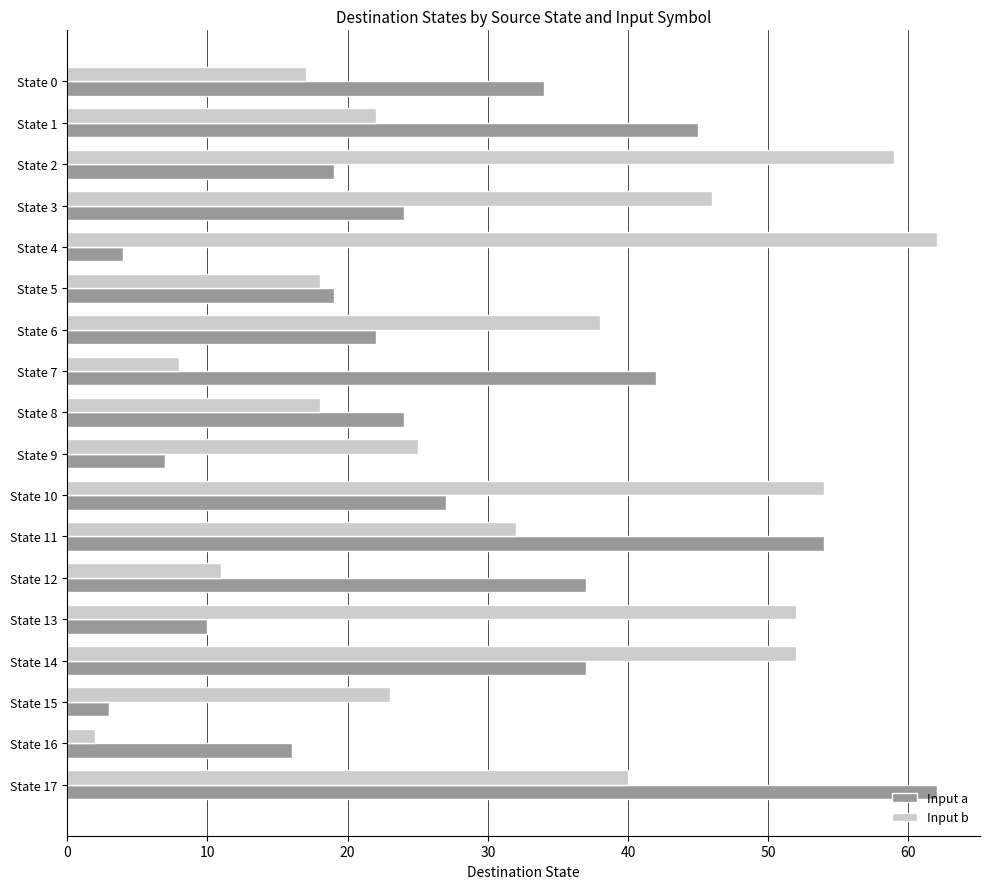

Between State 1 and State 8, which series saw the biggest shift?

Input a